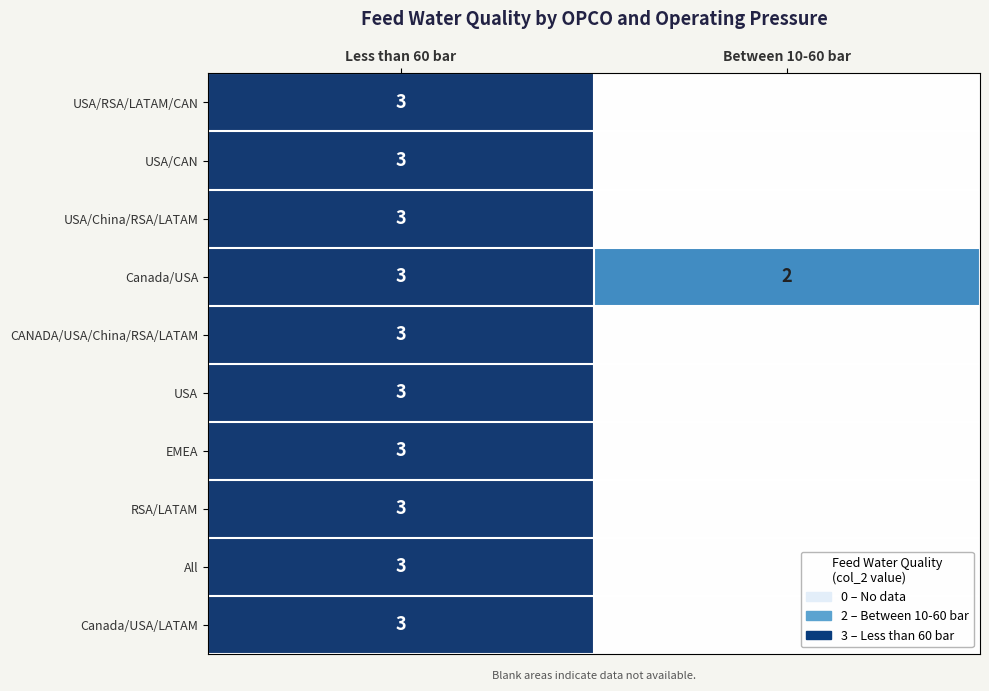

Between Between 10-60 bar and Less than 60 bar, which is larger?

Less than 60 bar